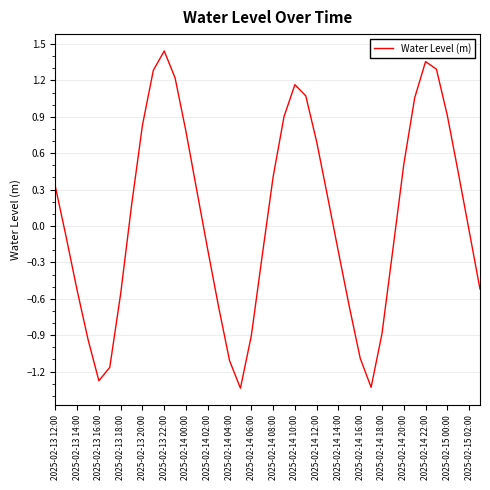

What is the difference between the maximum and minimum values?

2.8